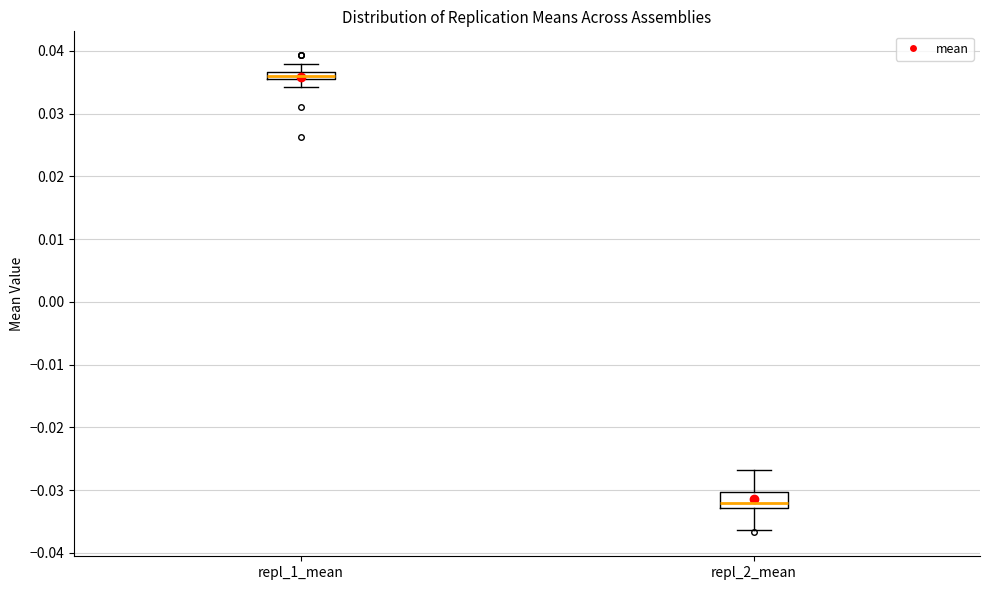

Which box has the lowest median line?

repl_2_mean